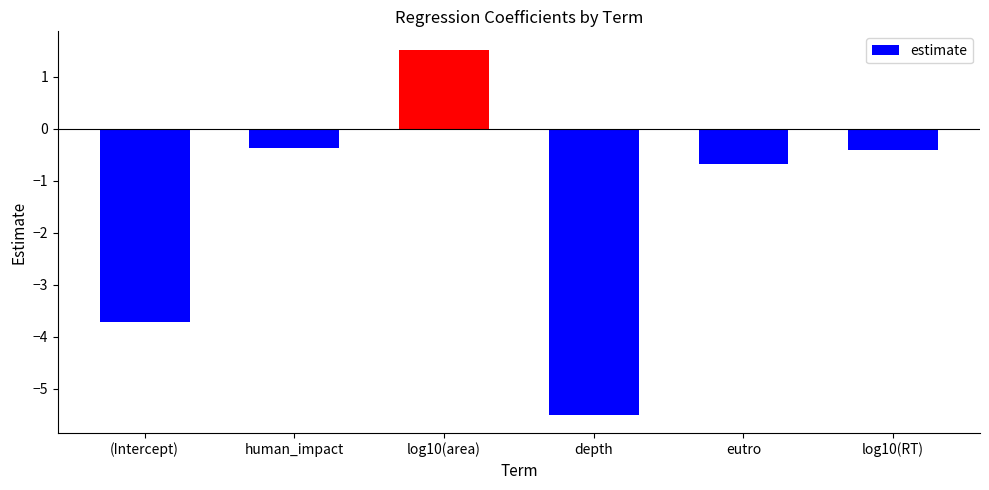

Which label corresponds to the largest value in the chart?

log10(area)